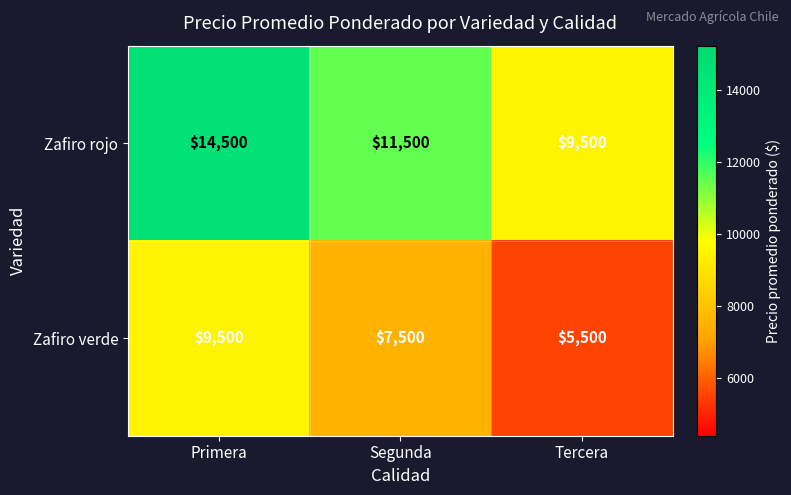

Where is Zafiro verde nearest to the value 7500?

Segunda